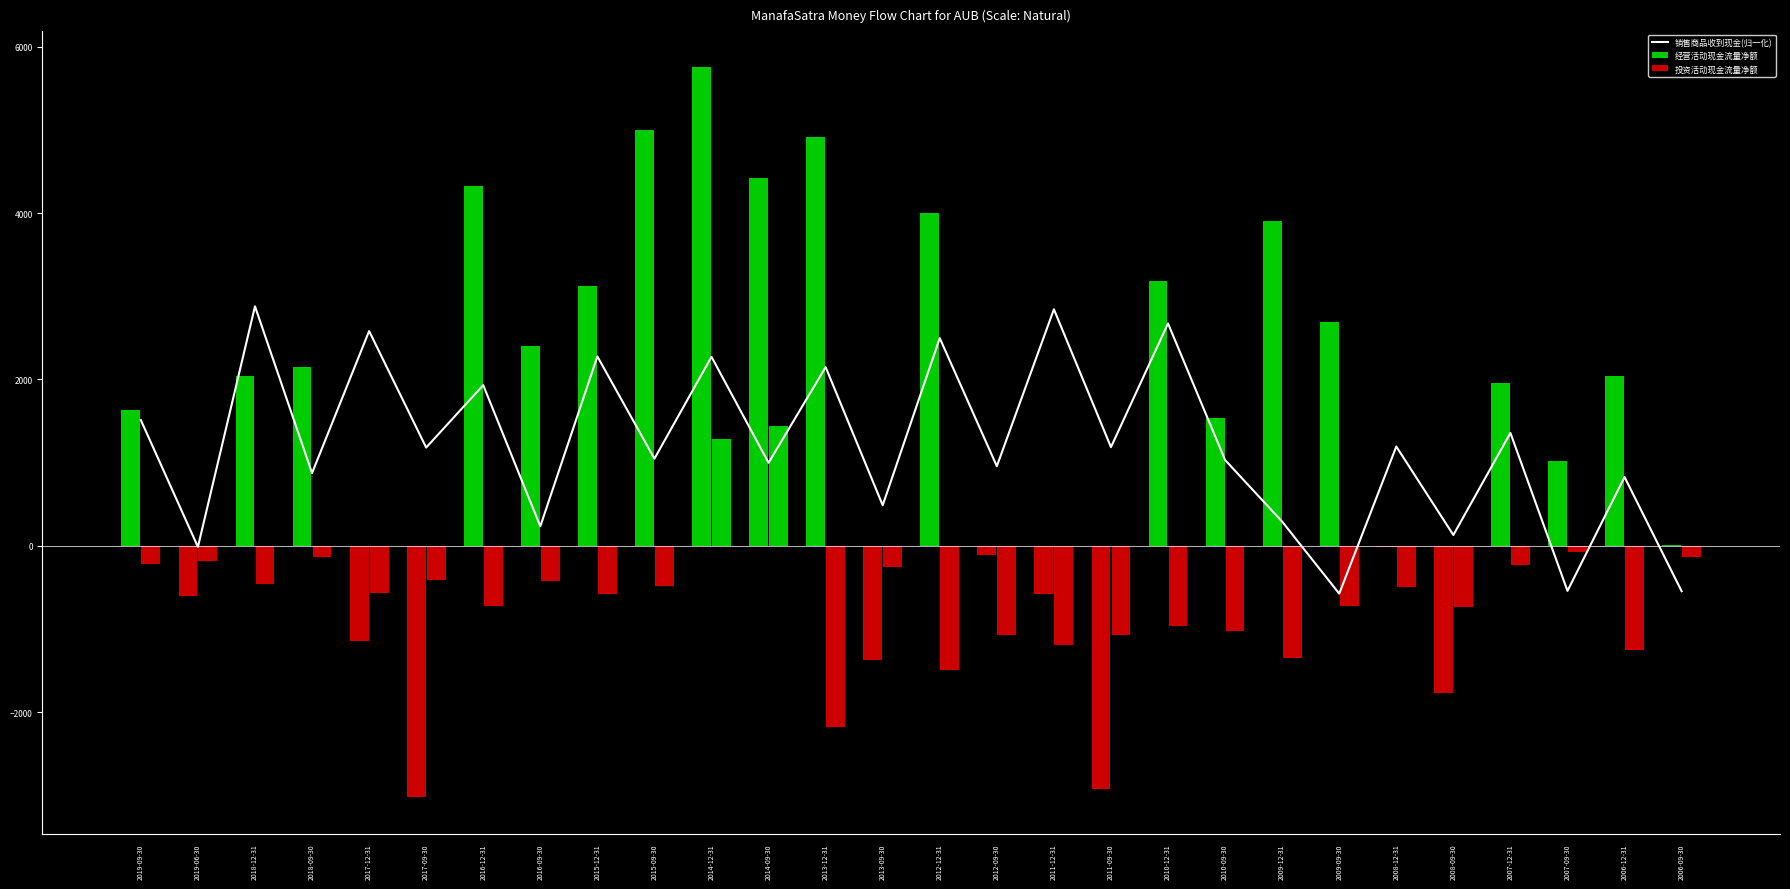

Where does the data first go above 1180?

2019-09-30